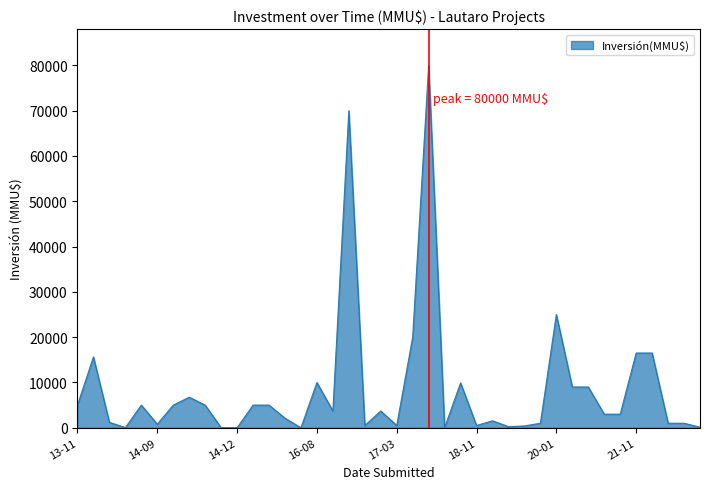

What is the difference between the maximum and minimum values?

80000